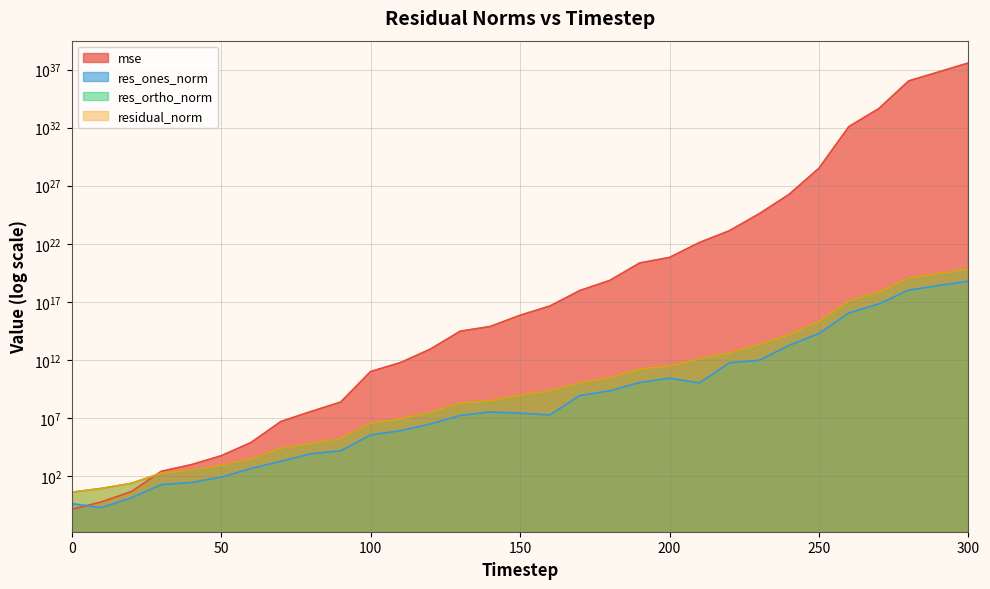

At how many categories does at least one series exceed 18697789874791066061108464279206494208?

1